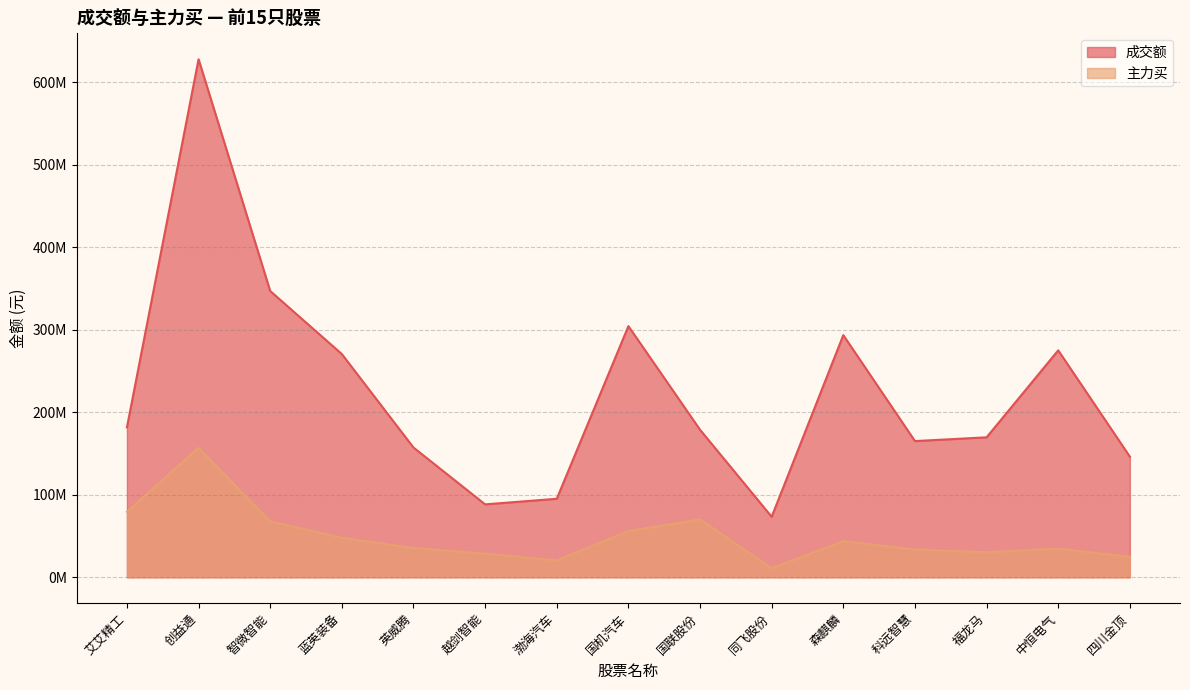

Reading left to right, extract all data points from this chart.

成交额: 艾艾精工=181709961	创益通=627685503	智微智能=346860698	蓝英装备=270470734	英威腾=157205184	越剑智能=88336184	渤海汽车=95117732	国机汽车=304319348	国联股份=178752850	同飞股份=73288244	森麒麟=293401112	科远智慧=165030986	福龙马=169574685	中恒电气=274964724	四川金顶=146157995
主力买: 艾艾精工=79331280	创益通=156820117	智微智能=67723912	蓝英装备=47966003	英威腾=35441695	越剑智能=28636786	渤海汽车=20475889	国机汽车=56023956	国联股份=70112550	同飞股份=11029518	森麒麟=43788849	科远智慧=33735712	福龙马=30314469	中恒电气=34769817	四川金顶=24788987